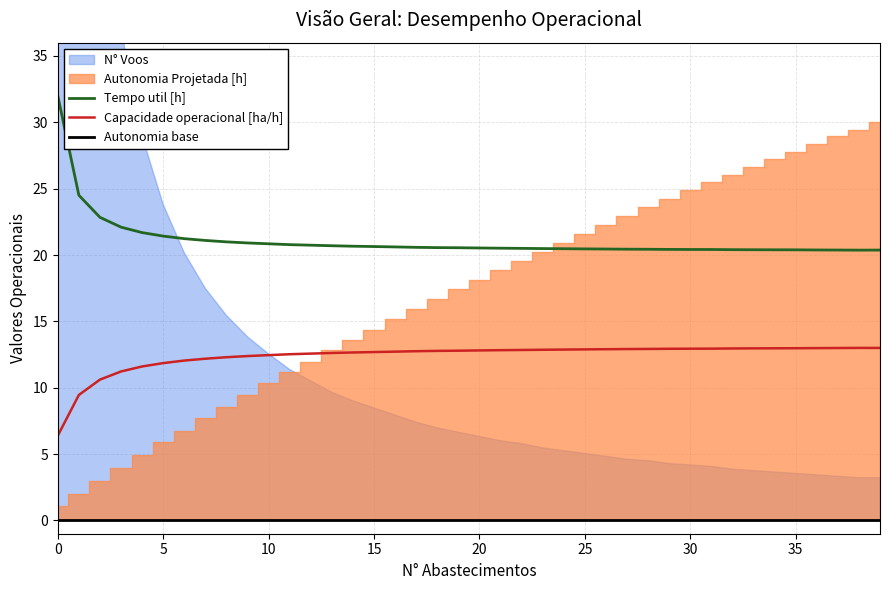

True or false: Capacidade operacional [ha/h] and Tempo util [h] intersect in this chart.

False